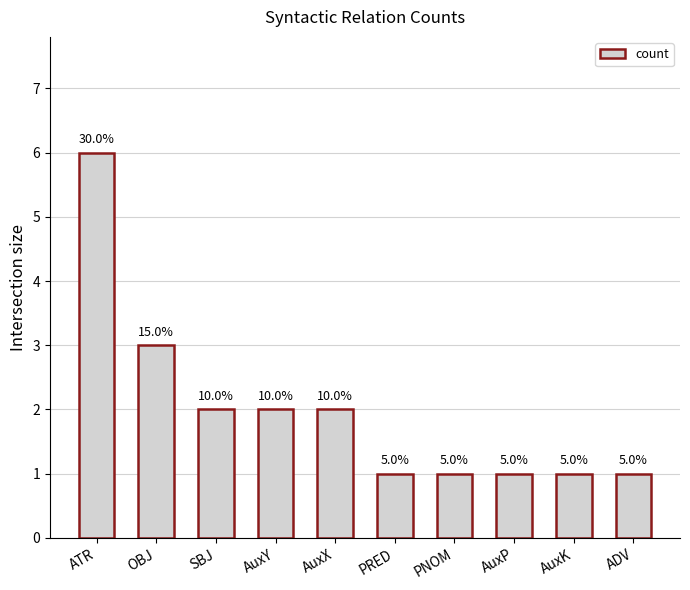

What is the average value?

2